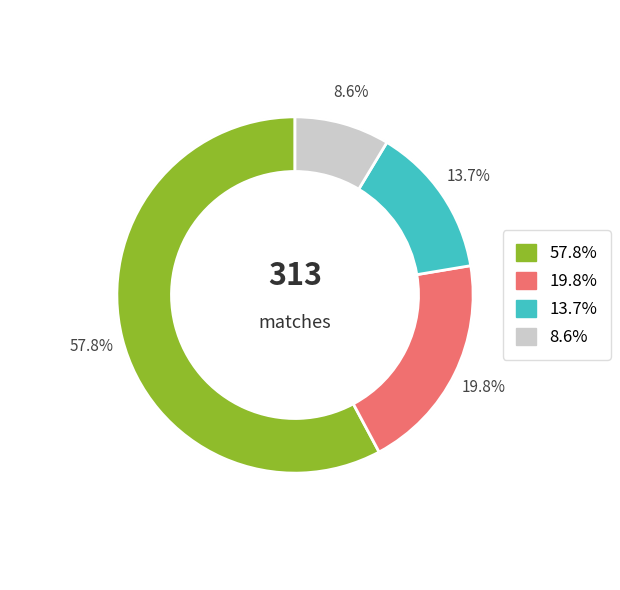

How many slices are in this pie chart?

4